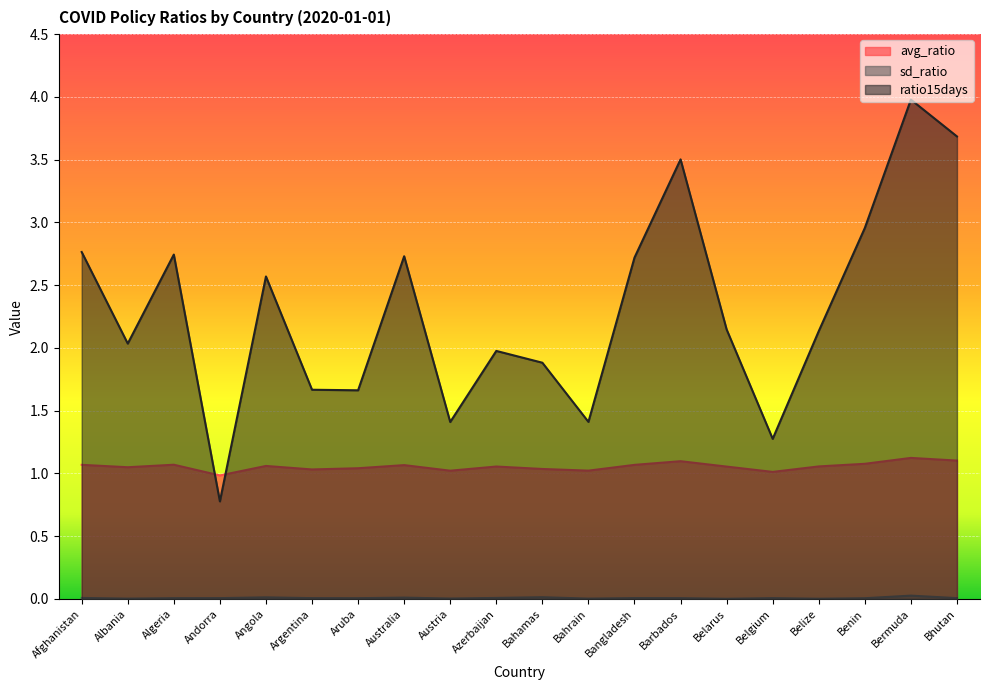

Reading left to right, transcribe all the data shown in this chart.

avg_ratio: Afghanistan=1.1	Albania=1.0	Algeria=1.1	Andorra=1.0	Angola=1.1	Argentina=1.0	Aruba=1.0	Australia=1.1	Austria=1.0	Azerbaijan=1.1	Bahamas=1.0	Bahrain=1.0	Bangladesh=1.1	Barbados=1.1	Belarus=1.1	Belgium=1.0	Belize=1.1	Benin=1.1	Bermuda=1.1	Bhutan=1.1
sd_ratio: Afghanistan=0.0	Albania=0.0	Algeria=0.0	Andorra=0.0	Angola=0.0	Argentina=0.0	Aruba=0.0	Australia=0.0	Austria=0.0	Azerbaijan=0.0	Bahamas=0.0	Bahrain=0.0	Bangladesh=0.0	Barbados=0.0	Belarus=0.0	Belgium=0.0	Belize=0.0	Benin=0.0	Bermuda=0.0	Bhutan=0.0
ratio15days: Afghanistan=2.8	Albania=2.0	Algeria=2.7	Andorra=0.8	Angola=2.6	Argentina=1.7	Aruba=1.7	Australia=2.7	Austria=1.4	Azerbaijan=2.0	Bahamas=1.9	Bahrain=1.4	Bangladesh=2.7	Barbados=3.5	Belarus=2.1	Belgium=1.3	Belize=2.1	Benin=3.0	Bermuda=4.0	Bhutan=3.7